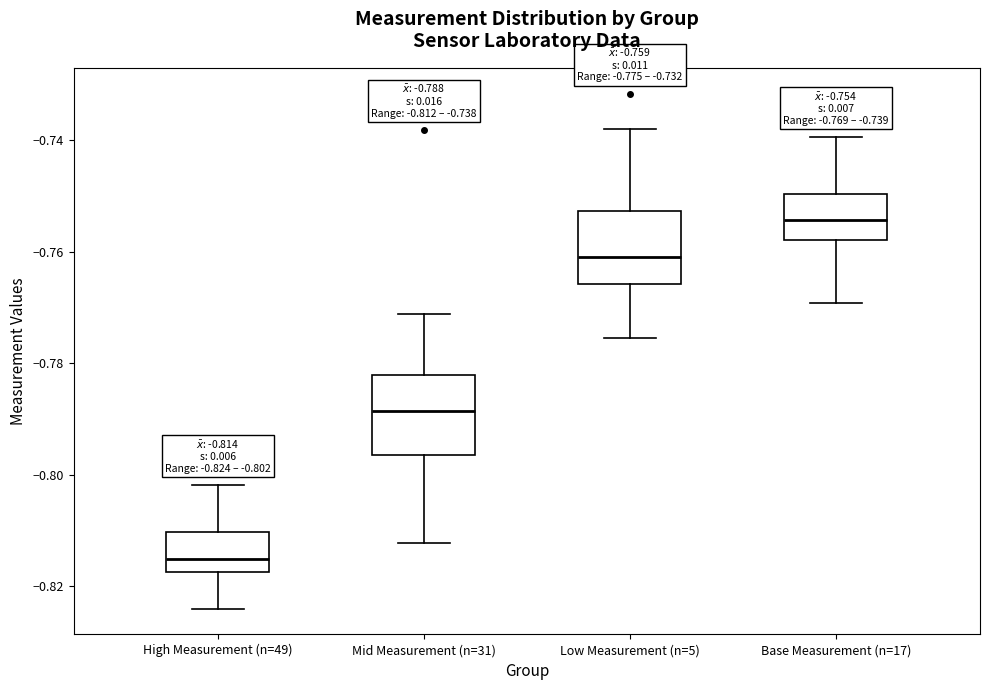

Which box has the highest median line?

Base Measurement (n=17)